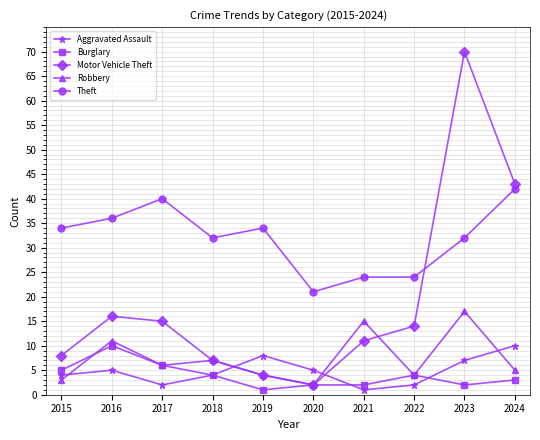

At which label does Robbery first exceed 6?

2016